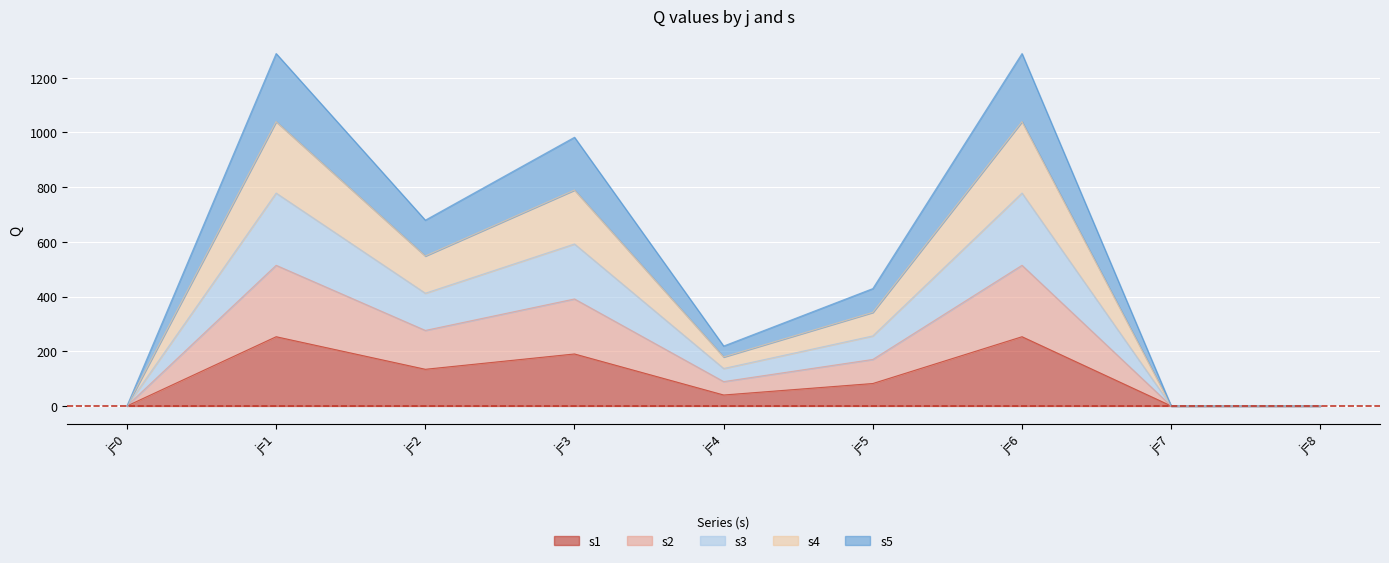

At which category does s1 reach its first local peak?

j=1